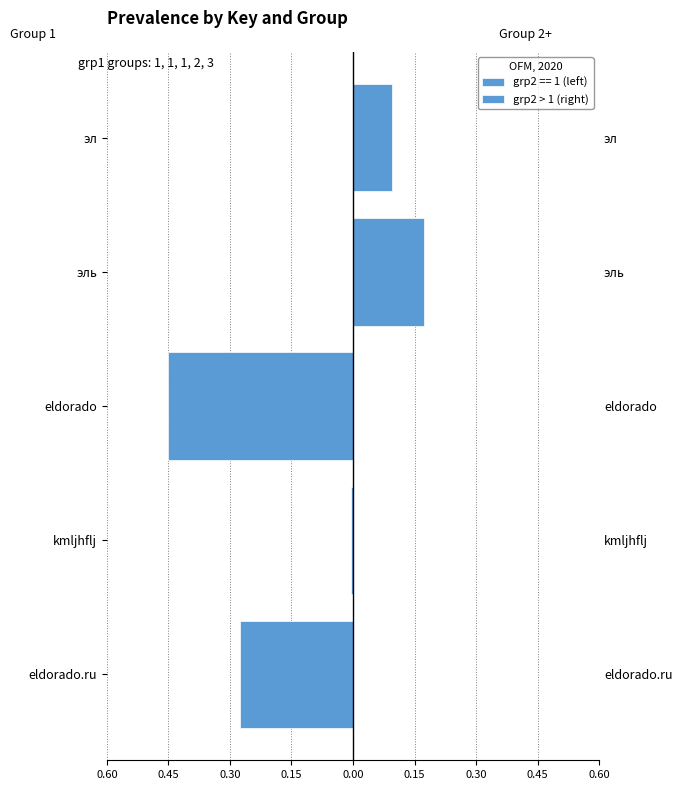

How many data points are above 0?

2